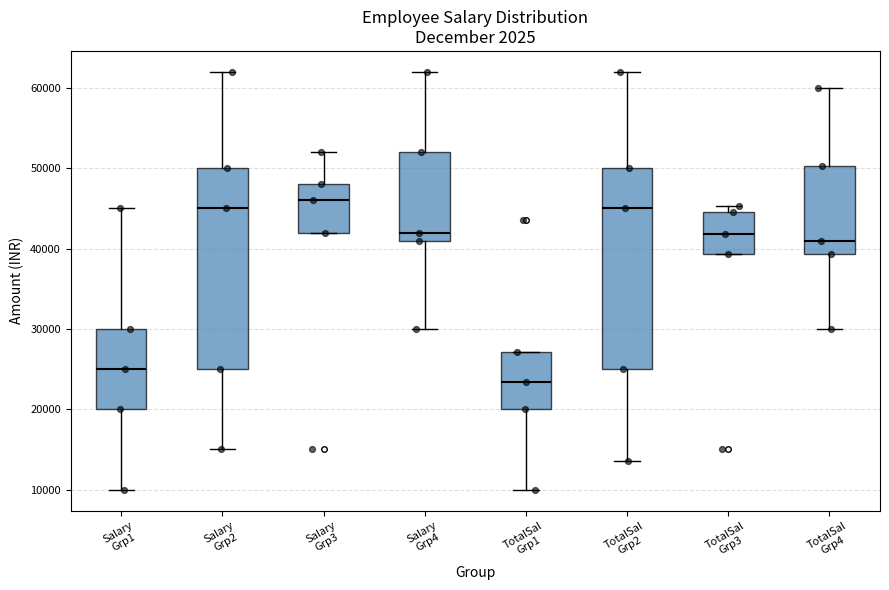

Where does the median line of the box for TotalSal Grp1 sit on the y-axis? The values are not printed on the chart, so give them approximately, as read against the axis.

23000